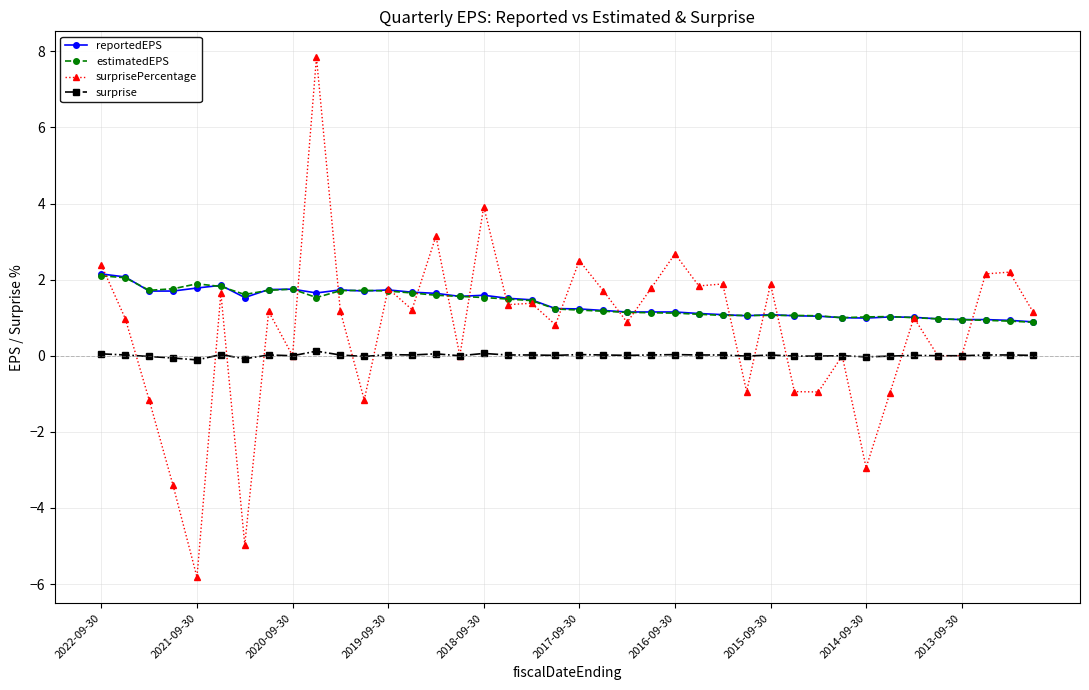

Which series has the widest spread of values?

surprisePercentage